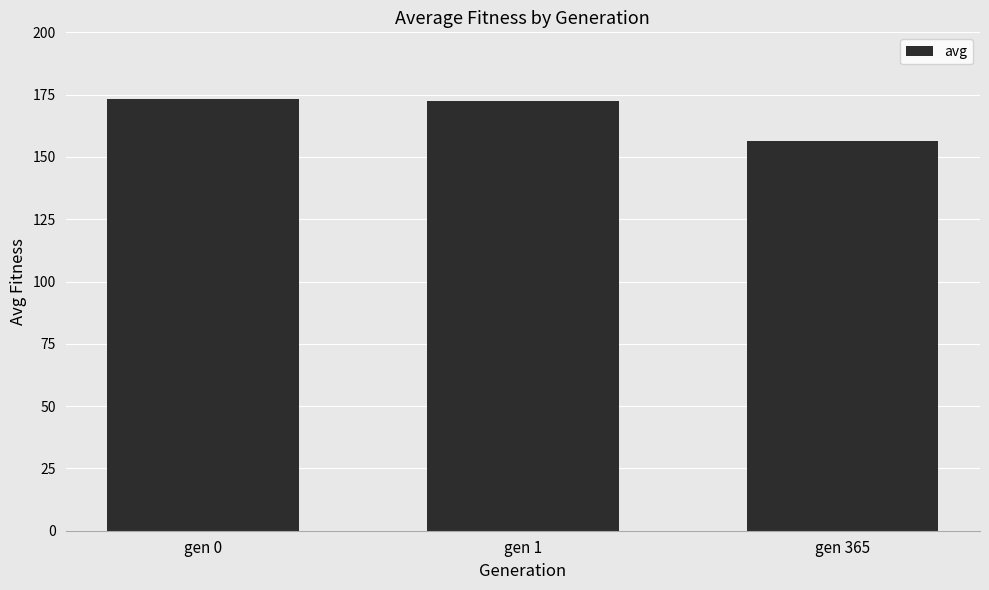

The value at gen 1 is 59.0. True or false?

False